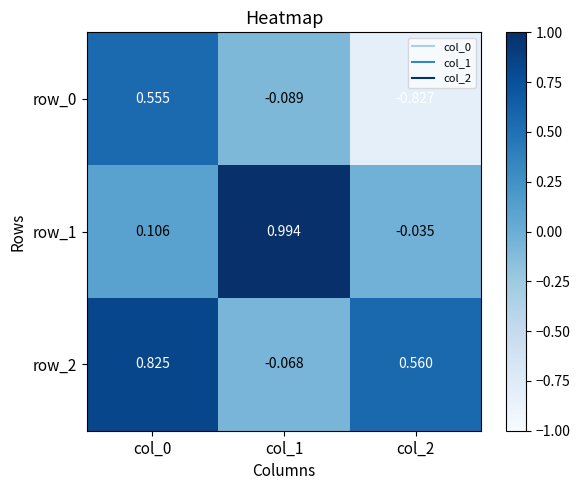

Is the value of row_1 at col_1 greater than the value of row_2 at col_2?

Yes